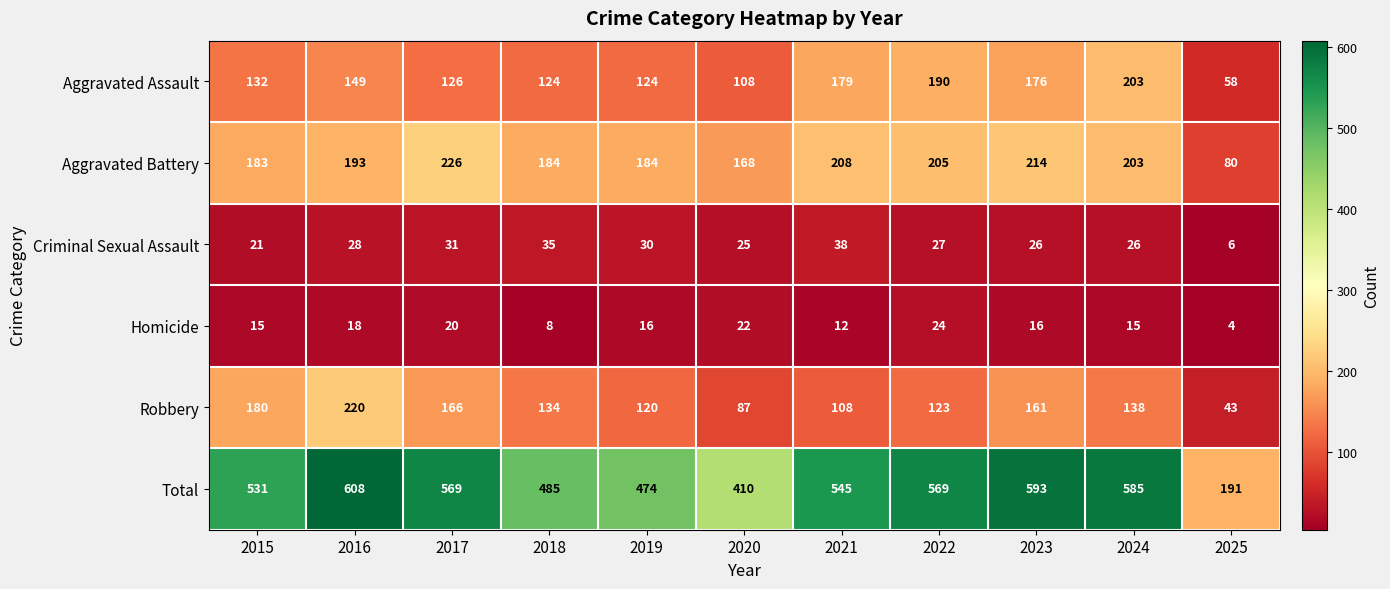

Which category has the lowest value across all series?

2025